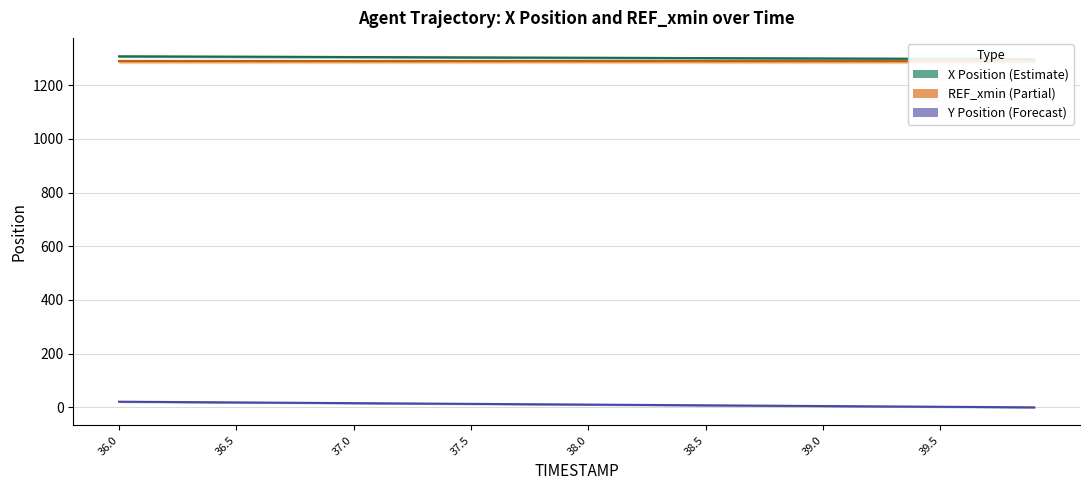

The REF_xmin series shows 865.9 at 13. True or false?

False